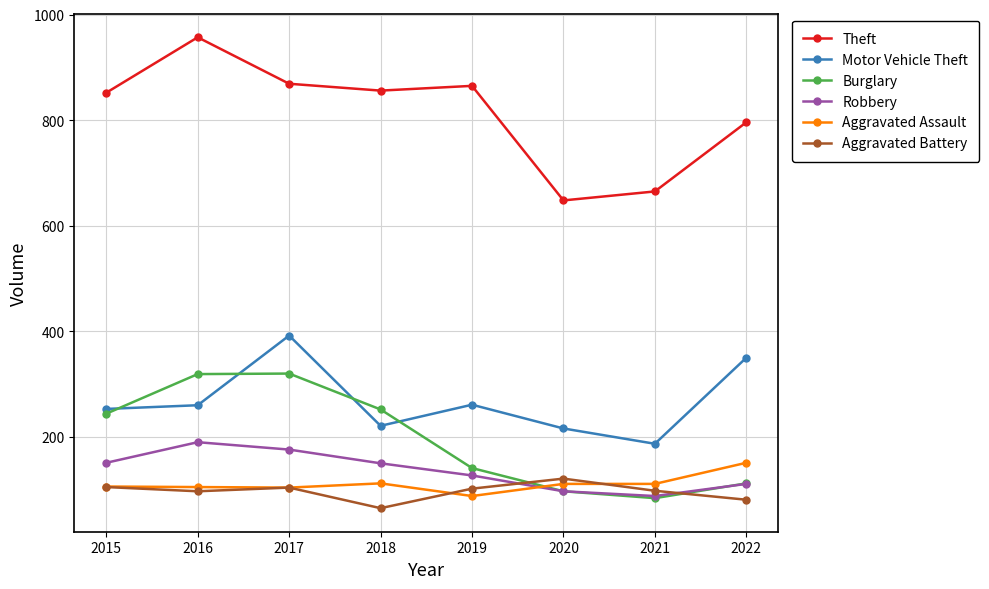

How many Robbery values are between 111 and 176?

5